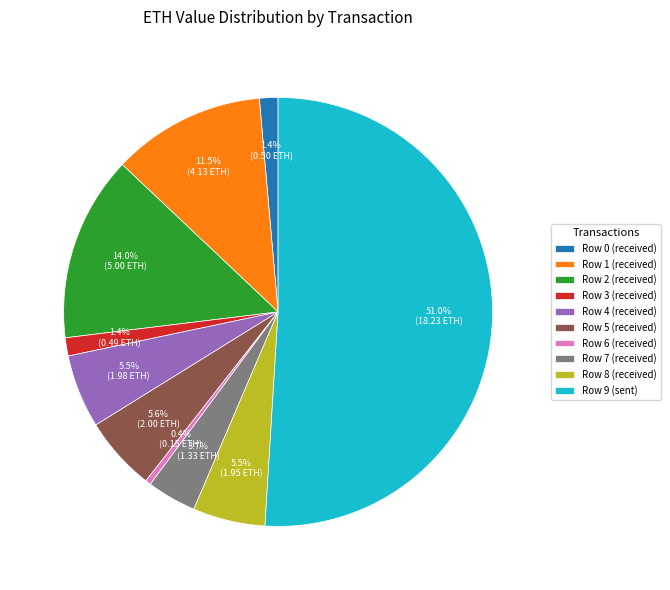

Count the number of slices in the pie.

10